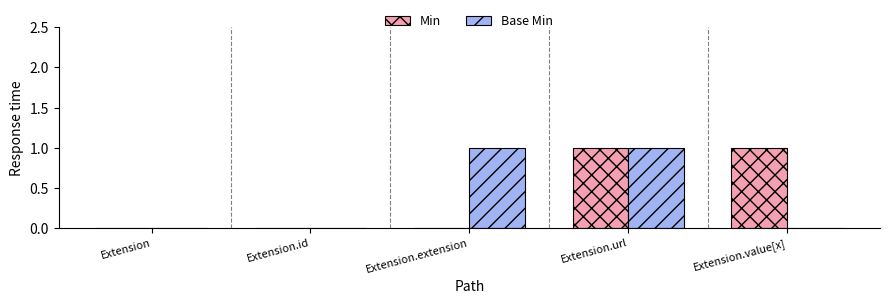

At which category is the sum across all series the highest?

Extension.url